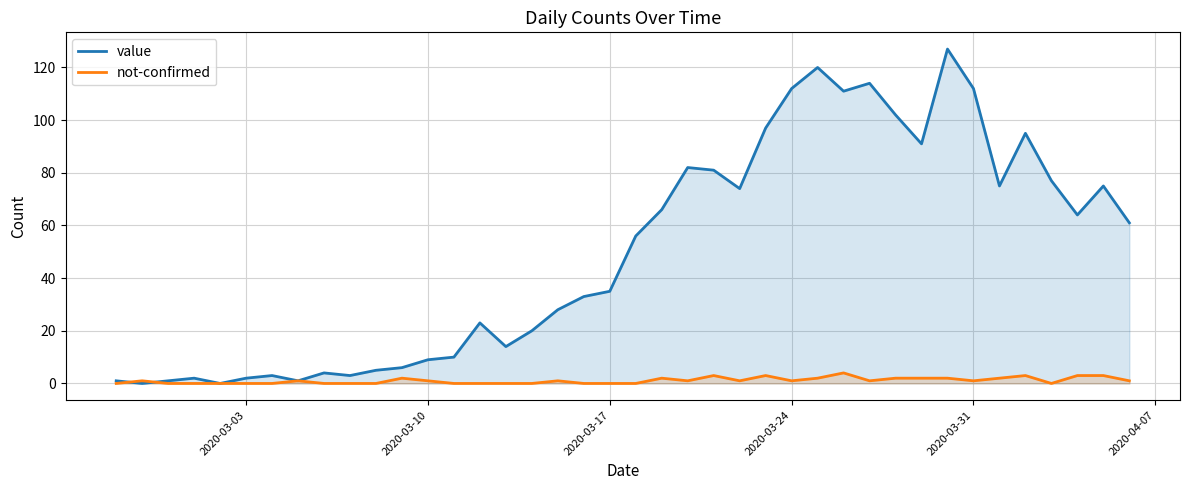

What is the highest value of the value series?

127